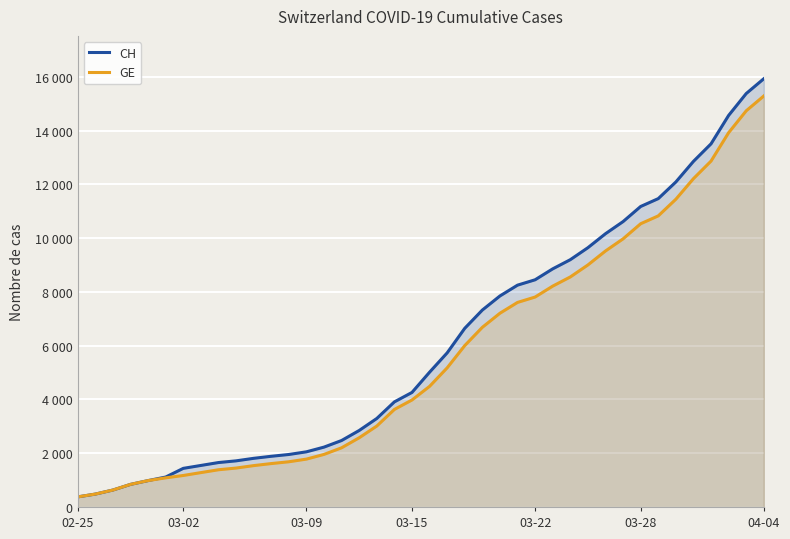

At which category is the sum across all series the highest?

04-04